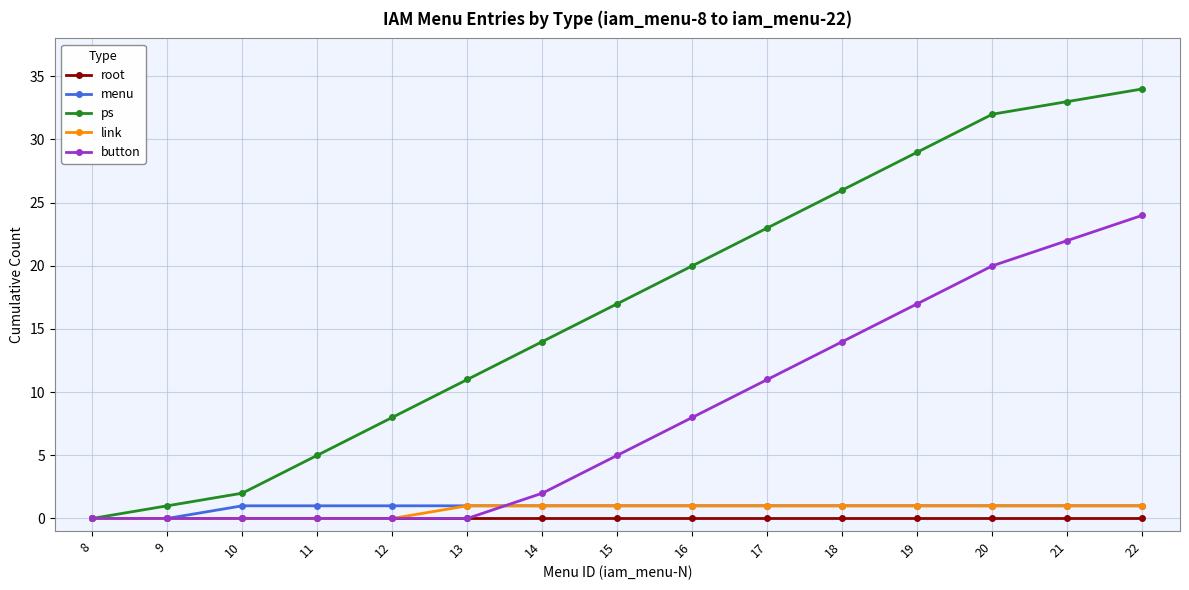

Count the number of categories in the chart.

15